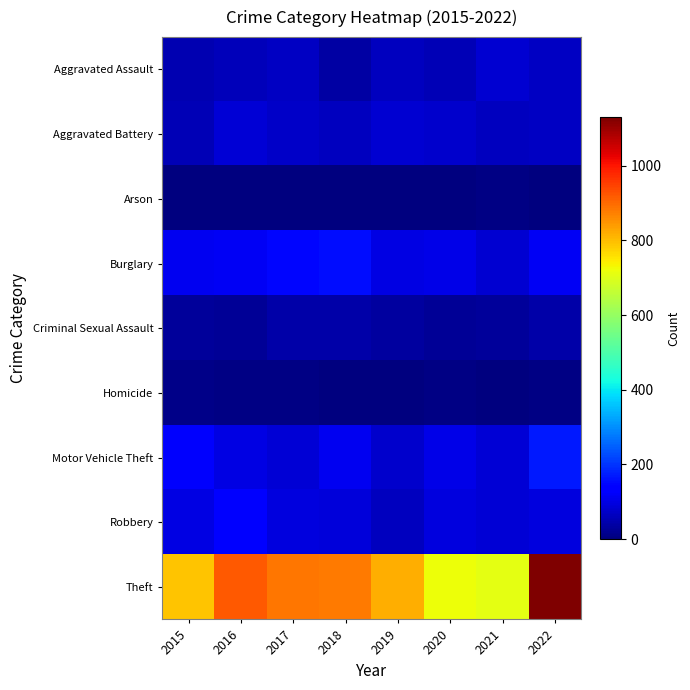

Reading left to right, extract all data points from this chart.

Aggravated Assault: 2015=52	2016=59	2017=68	2018=37	2019=63	2020=53	2021=81	2022=67
Aggravated Battery: 2015=57	2016=85	2017=73	2018=66	2019=80	2020=78	2021=64	2022=68
Arson: 2015=2	2016=1	2017=1	2018=3	2019=2	2020=4	2021=8	2022=4
Burglary: 2015=112	2016=115	2017=148	2018=157	2019=99	2020=103	2021=83	2022=117
Criminal Sexual Assault: 2015=27	2016=24	2017=41	2018=41	2019=32	2020=24	2021=28	2022=40
Homicide: 2015=12	2016=8	2017=5	2018=1	2019=0	2020=6	2021=2	2022=7
Motor Vehicle Theft: 2015=126	2016=100	2017=84	2018=113	2019=77	2020=102	2021=86	2022=169
Robbery: 2015=100	2016=136	2017=93	2018=90	2019=65	2020=94	2021=86	2022=97
Theft: 2015=791	2016=918	2017=884	2018=881	2019=819	2020=719	2021=710	2022=1129